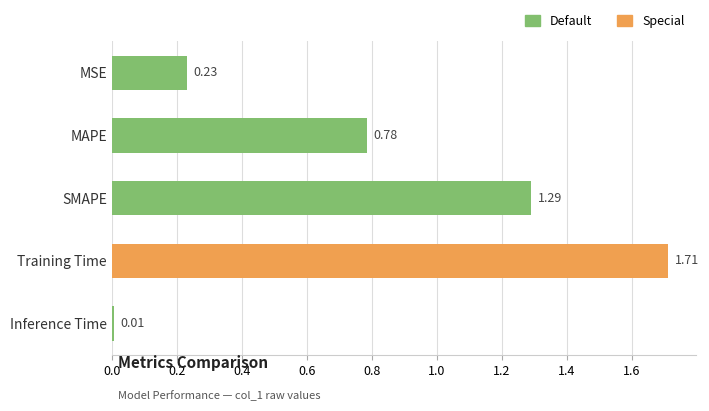

Which label corresponds to the smallest value in the chart?

Inference Time